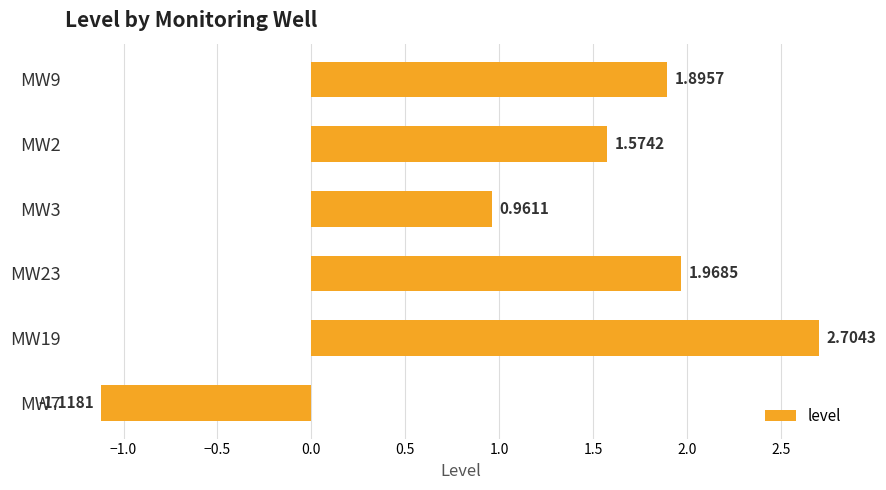

What is the sum of the values at MW19 and MW9?

4.6